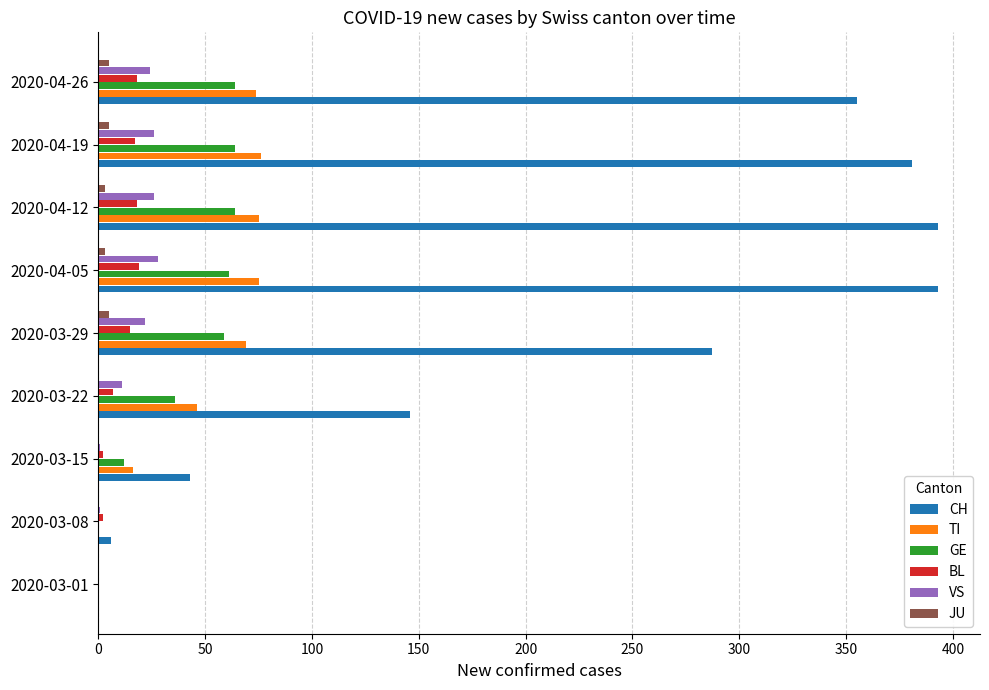

What is the greatest value displayed?

393